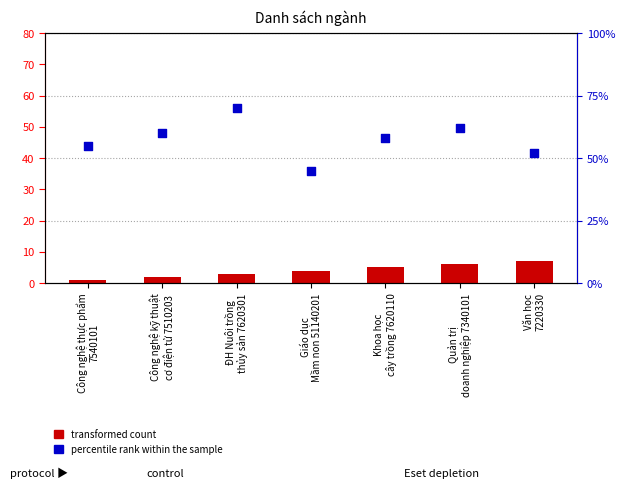

Which series has the largest Y range (max minus min)?

percentile rank within the sample